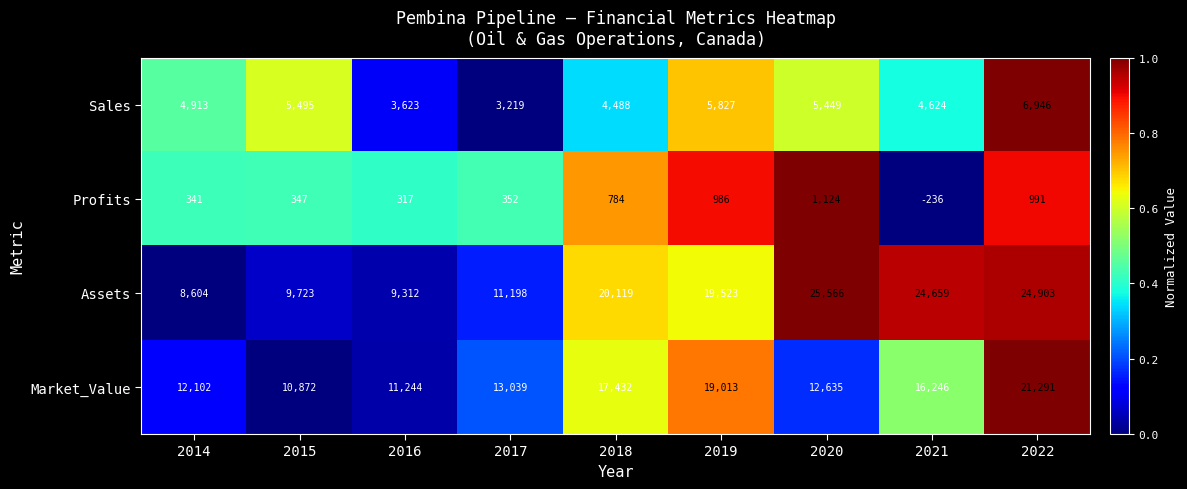

Is it true that Profits equals 1124 at 2020?

True